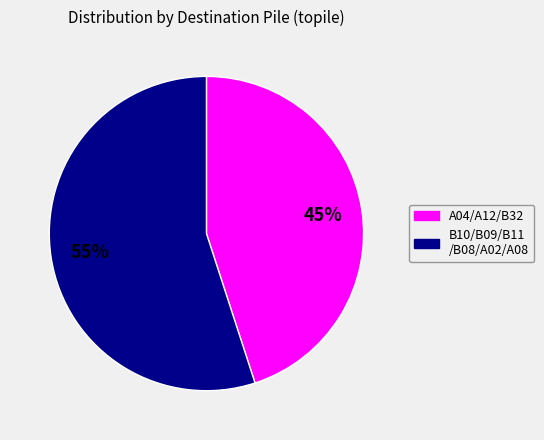

Is A04/A12/B32 the majority of the pie?

No